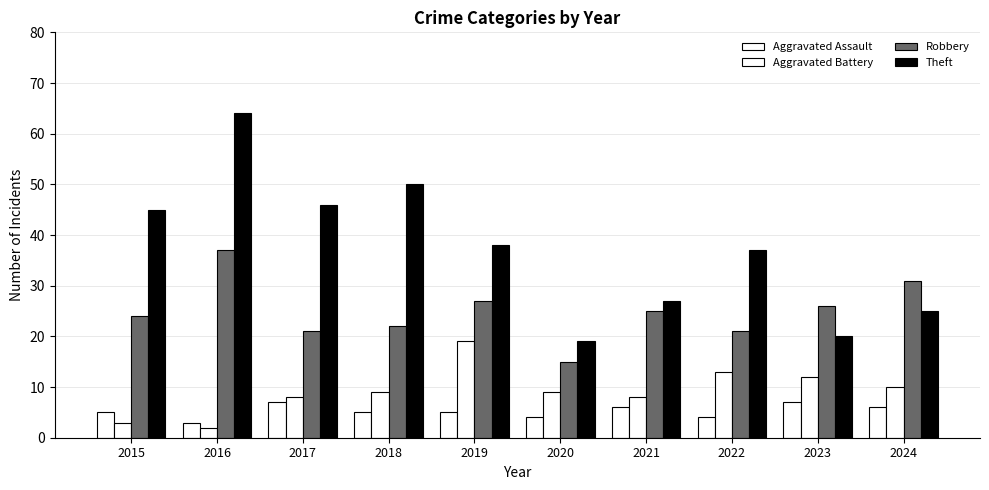

Which category has the highest value across all series?

2016